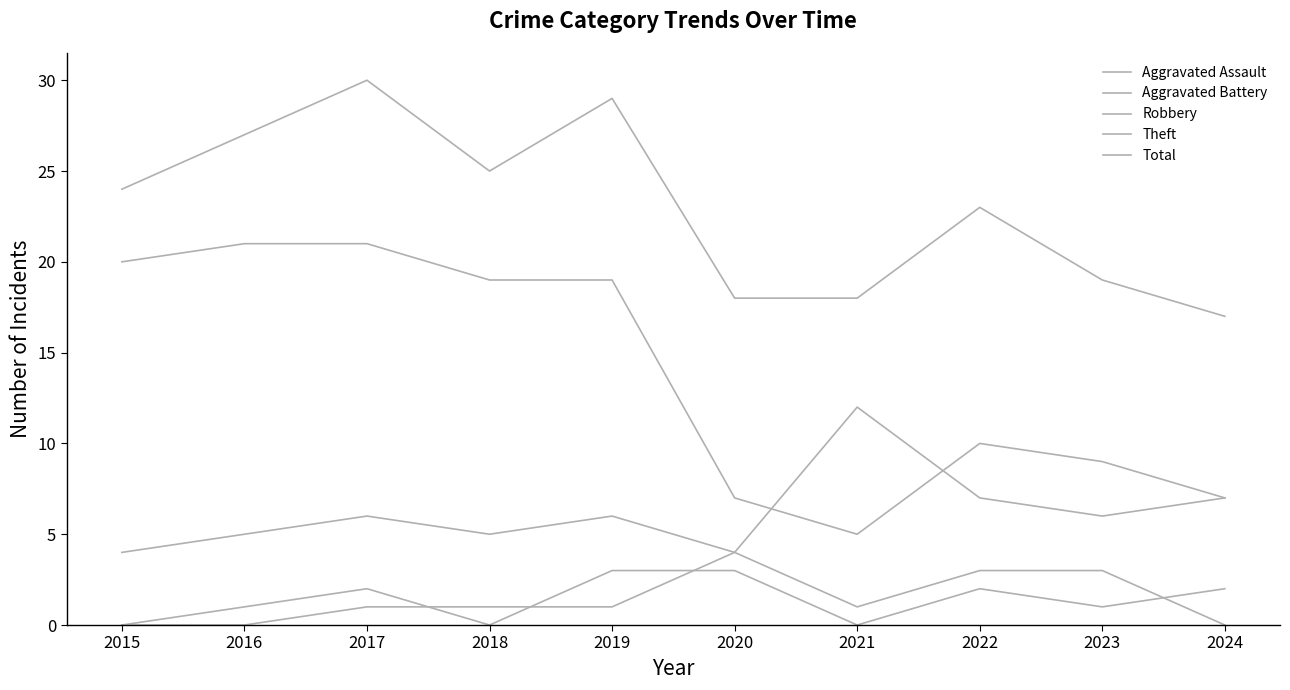

Does the chart have visible grid lines?

No